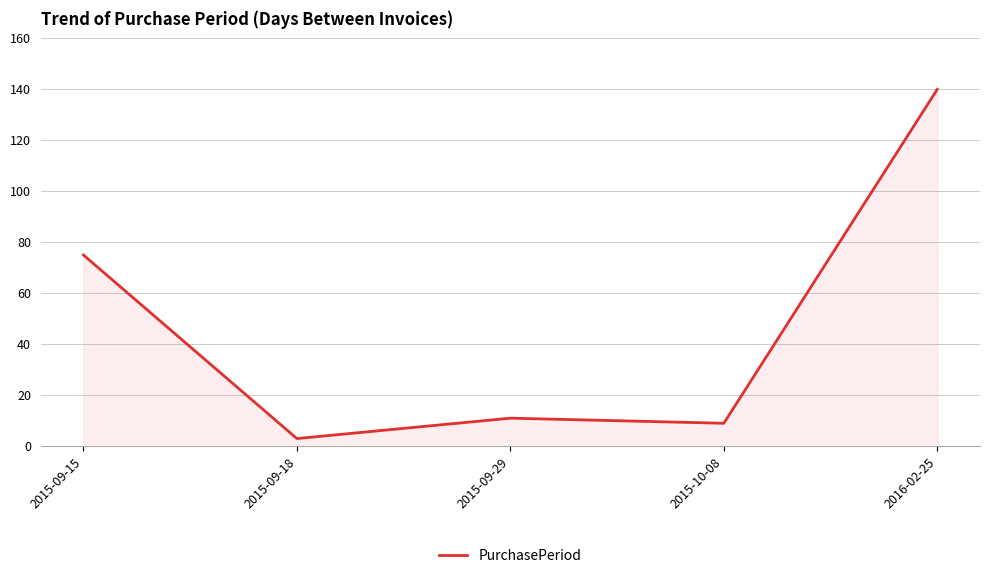

Reading left to right, what are all the values shown in this chart?

75	3	11	9	140